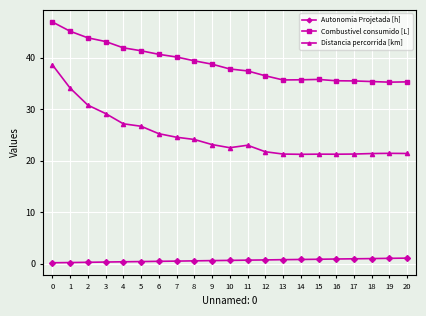

True or false: Autonomia Projetada [h] and Combustivel consumido [L] cross at least once.

False